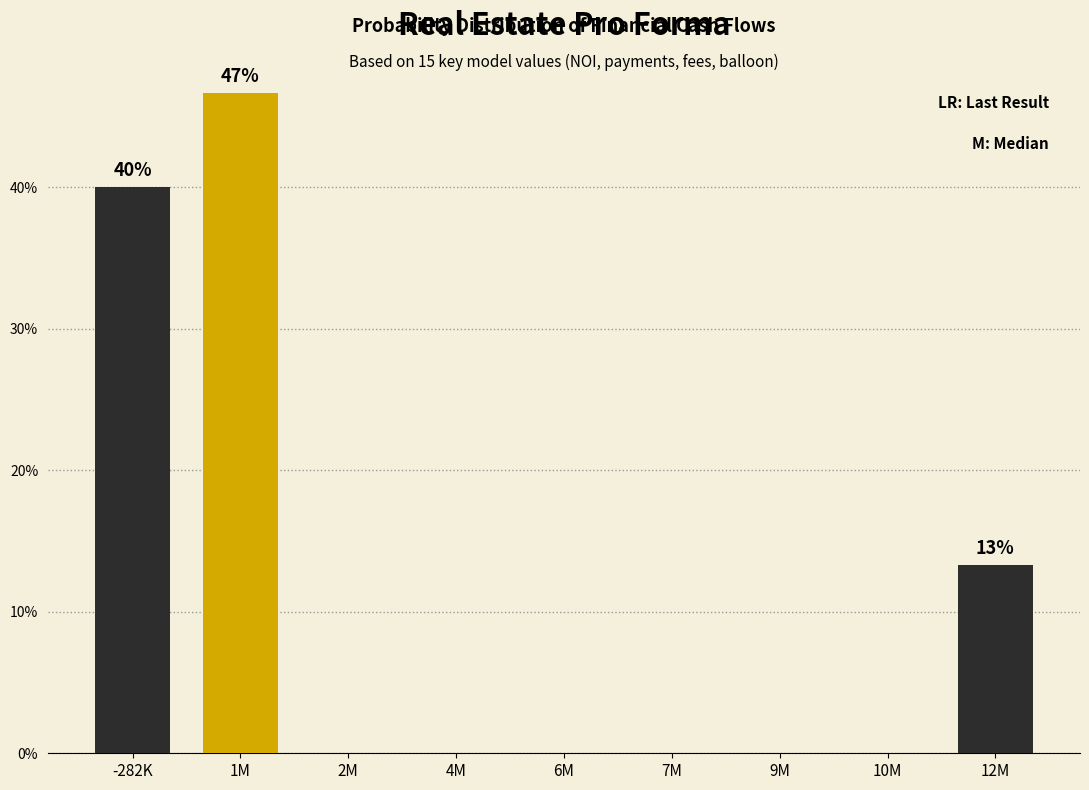

Reading right to left, extract all data points from this chart.

12M=13.3	10M=0.0	9M=0.0	7M=0.0	6M=0.0	4M=0.0	2M=0.0	1M=46.7	-282K=40.0